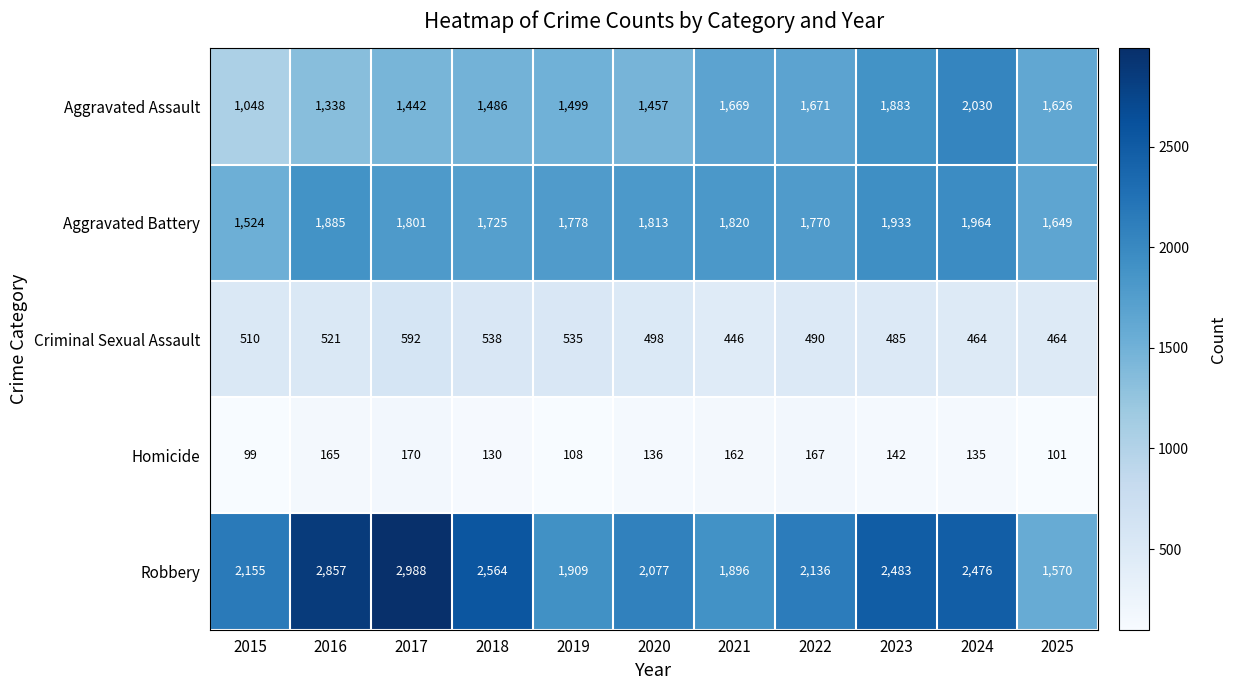

True or false: Homicide has a value of 48 at 2023.

False